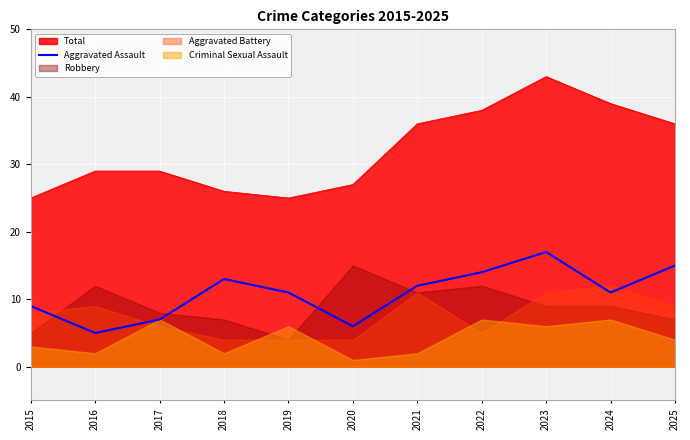

True or false: Total and Aggravated Assault intersect in this chart.

False